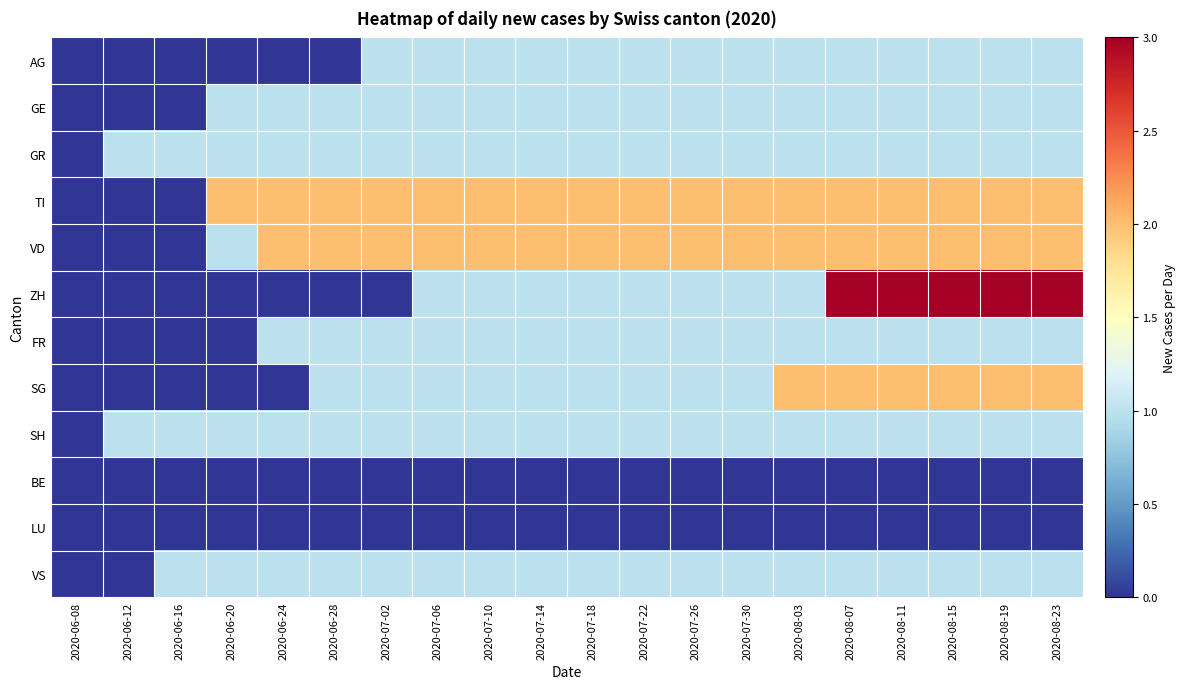

Reading right to left, what are all the values shown in this chart?

AG: 2020-08-23=1	2020-08-19=1	2020-08-15=1	2020-08-11=1	2020-08-07=1	2020-08-03=1	2020-07-30=1	2020-07-26=1	2020-07-22=1	2020-07-18=1	2020-07-14=1	2020-07-10=1	2020-07-06=1	2020-07-02=1	2020-06-28=0	2020-06-24=0	2020-06-20=0	2020-06-16=0	2020-06-12=0	2020-06-08=0
GE: 2020-08-23=1	2020-08-19=1	2020-08-15=1	2020-08-11=1	2020-08-07=1	2020-08-03=1	2020-07-30=1	2020-07-26=1	2020-07-22=1	2020-07-18=1	2020-07-14=1	2020-07-10=1	2020-07-06=1	2020-07-02=1	2020-06-28=1	2020-06-24=1	2020-06-20=1	2020-06-16=0	2020-06-12=0	2020-06-08=0
GR: 2020-08-23=1	2020-08-19=1	2020-08-15=1	2020-08-11=1	2020-08-07=1	2020-08-03=1	2020-07-30=1	2020-07-26=1	2020-07-22=1	2020-07-18=1	2020-07-14=1	2020-07-10=1	2020-07-06=1	2020-07-02=1	2020-06-28=1	2020-06-24=1	2020-06-20=1	2020-06-16=1	2020-06-12=1	2020-06-08=0
TI: 2020-08-23=2	2020-08-19=2	2020-08-15=2	2020-08-11=2	2020-08-07=2	2020-08-03=2	2020-07-30=2	2020-07-26=2	2020-07-22=2	2020-07-18=2	2020-07-14=2	2020-07-10=2	2020-07-06=2	2020-07-02=2	2020-06-28=2	2020-06-24=2	2020-06-20=2	2020-06-16=0	2020-06-12=0	2020-06-08=0
VD: 2020-08-23=2	2020-08-19=2	2020-08-15=2	2020-08-11=2	2020-08-07=2	2020-08-03=2	2020-07-30=2	2020-07-26=2	2020-07-22=2	2020-07-18=2	2020-07-14=2	2020-07-10=2	2020-07-06=2	2020-07-02=2	2020-06-28=2	2020-06-24=2	2020-06-20=1	2020-06-16=0	2020-06-12=0	2020-06-08=0
ZH: 2020-08-23=3	2020-08-19=3	2020-08-15=3	2020-08-11=3	2020-08-07=3	2020-08-03=1	2020-07-30=1	2020-07-26=1	2020-07-22=1	2020-07-18=1	2020-07-14=1	2020-07-10=1	2020-07-06=1	2020-07-02=0	2020-06-28=0	2020-06-24=0	2020-06-20=0	2020-06-16=0	2020-06-12=0	2020-06-08=0
FR: 2020-08-23=1	2020-08-19=1	2020-08-15=1	2020-08-11=1	2020-08-07=1	2020-08-03=1	2020-07-30=1	2020-07-26=1	2020-07-22=1	2020-07-18=1	2020-07-14=1	2020-07-10=1	2020-07-06=1	2020-07-02=1	2020-06-28=1	2020-06-24=1	2020-06-20=0	2020-06-16=0	2020-06-12=0	2020-06-08=0
SG: 2020-08-23=2	2020-08-19=2	2020-08-15=2	2020-08-11=2	2020-08-07=2	2020-08-03=2	2020-07-30=1	2020-07-26=1	2020-07-22=1	2020-07-18=1	2020-07-14=1	2020-07-10=1	2020-07-06=1	2020-07-02=1	2020-06-28=1	2020-06-24=0	2020-06-20=0	2020-06-16=0	2020-06-12=0	2020-06-08=0
SH: 2020-08-23=1	2020-08-19=1	2020-08-15=1	2020-08-11=1	2020-08-07=1	2020-08-03=1	2020-07-30=1	2020-07-26=1	2020-07-22=1	2020-07-18=1	2020-07-14=1	2020-07-10=1	2020-07-06=1	2020-07-02=1	2020-06-28=1	2020-06-24=1	2020-06-20=1	2020-06-16=1	2020-06-12=1	2020-06-08=0
BE: 2020-08-23=0	2020-08-19=0	2020-08-15=0	2020-08-11=0	2020-08-07=0	2020-08-03=0	2020-07-30=0	2020-07-26=0	2020-07-22=0	2020-07-18=0	2020-07-14=0	2020-07-10=0	2020-07-06=0	2020-07-02=0	2020-06-28=0	2020-06-24=0	2020-06-20=0	2020-06-16=0	2020-06-12=0	2020-06-08=0
LU: 2020-08-23=0	2020-08-19=0	2020-08-15=0	2020-08-11=0	2020-08-07=0	2020-08-03=0	2020-07-30=0	2020-07-26=0	2020-07-22=0	2020-07-18=0	2020-07-14=0	2020-07-10=0	2020-07-06=0	2020-07-02=0	2020-06-28=0	2020-06-24=0	2020-06-20=0	2020-06-16=0	2020-06-12=0	2020-06-08=0
VS: 2020-08-23=1	2020-08-19=1	2020-08-15=1	2020-08-11=1	2020-08-07=1	2020-08-03=1	2020-07-30=1	2020-07-26=1	2020-07-22=1	2020-07-18=1	2020-07-14=1	2020-07-10=1	2020-07-06=1	2020-07-02=1	2020-06-28=1	2020-06-24=1	2020-06-20=1	2020-06-16=1	2020-06-12=0	2020-06-08=0